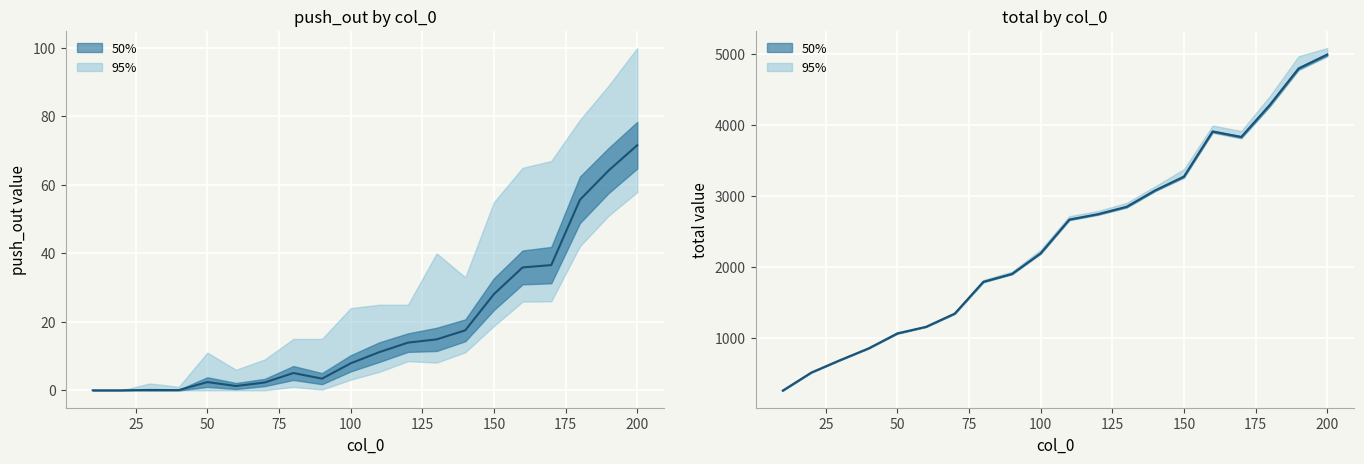

Does the chart display data point markers on the line(s)?

No